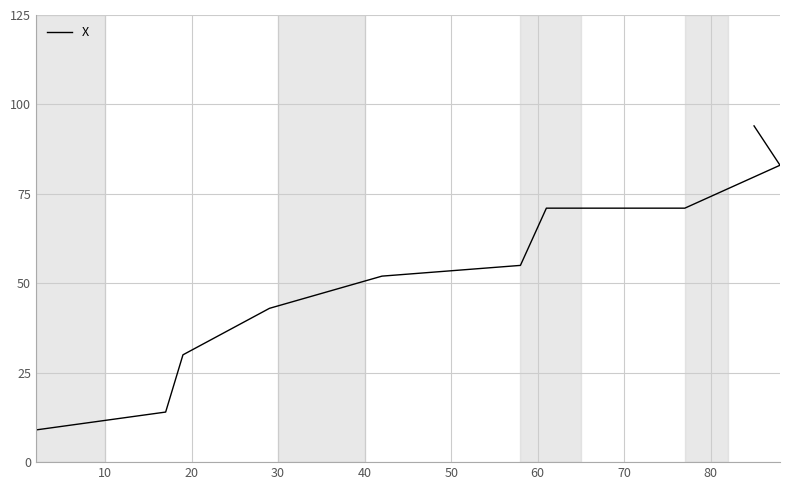

At which label is the value closest to 51?

40